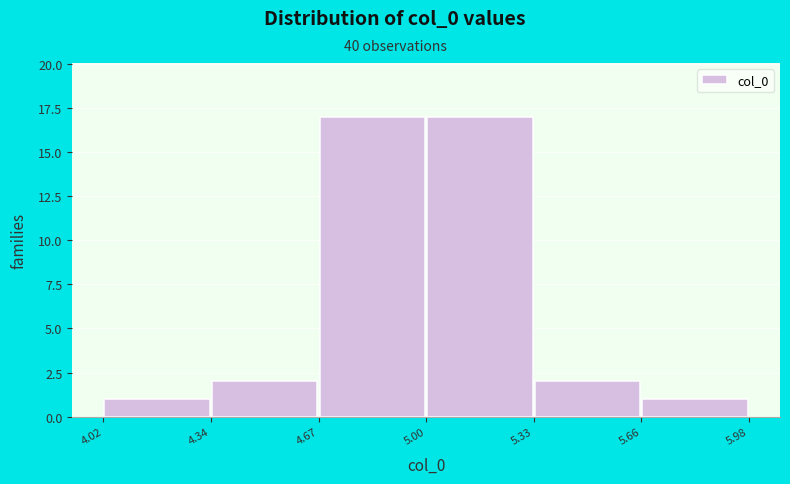

Reading left to right, transcribe this chart: for each bar, give the range it covers on the x-axis and its height. The values are not printed on the chart, so give them approximately, as read against the axis.

4.02 to 4.34: 1
4.34 to 4.67: 2
4.67 to 5.00: 17
5.00 to 5.33: 17
5.33 to 5.66: 2
5.66 to 5.98: 1